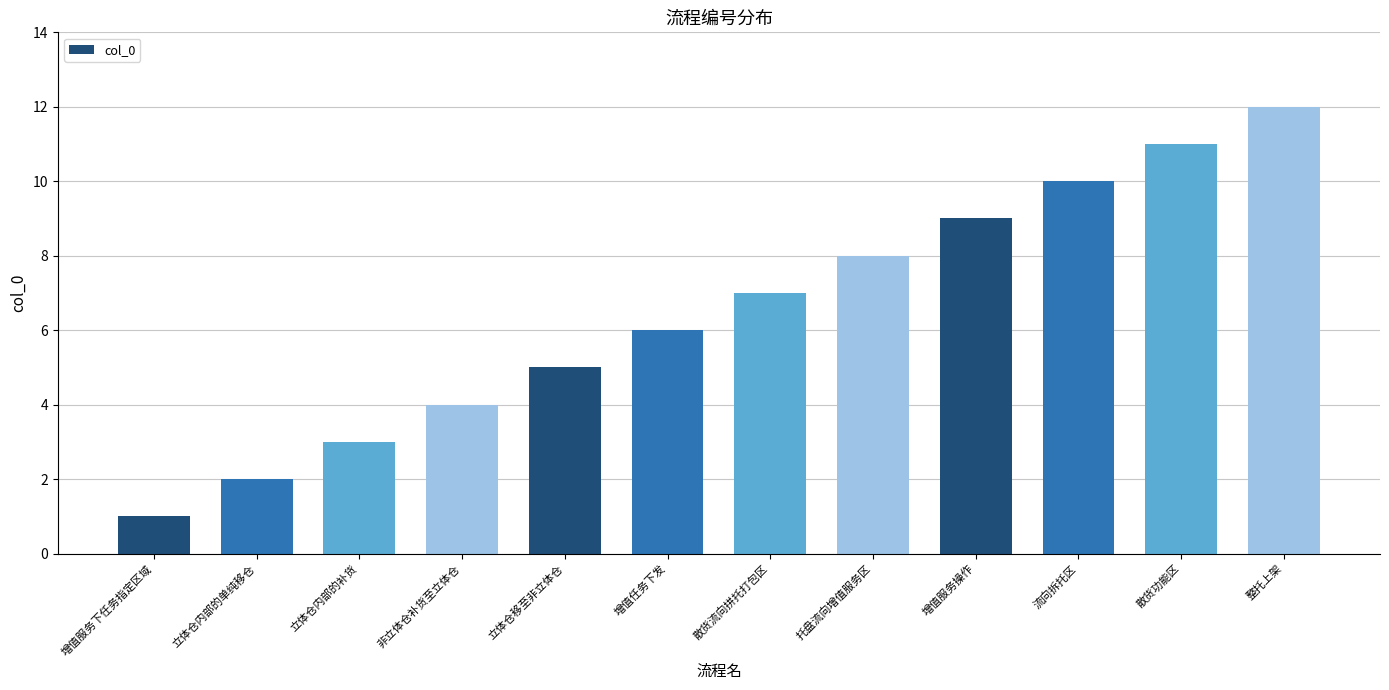

Count the number of data series in this chart.

1